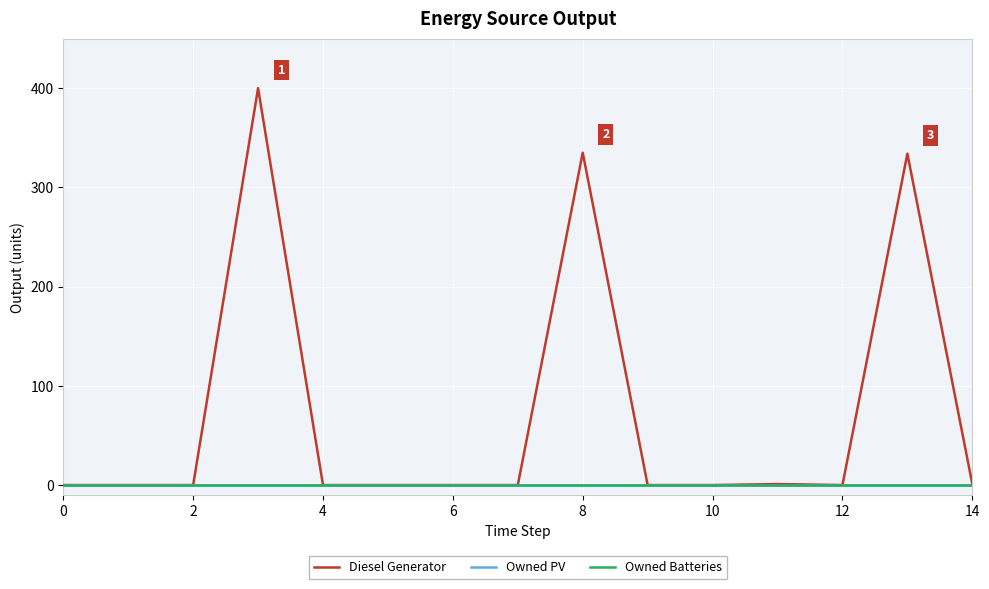

True or false: Owned Batteries and Owned PV intersect in this chart.

False